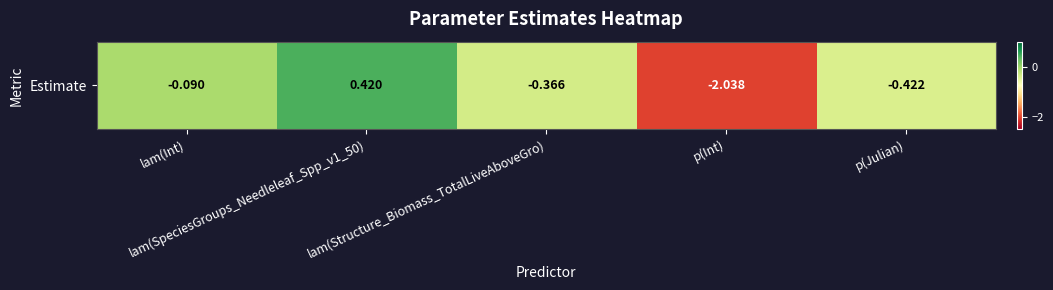

What is the maximum value shown in the chart?

0.4